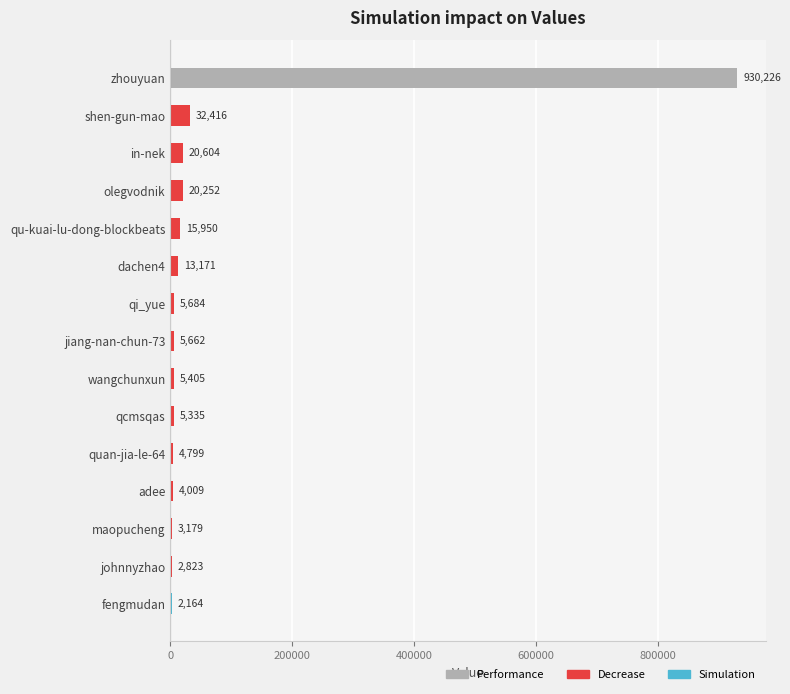

What is the change in value from quan-jia-le-64 to maopucheng?

-1620